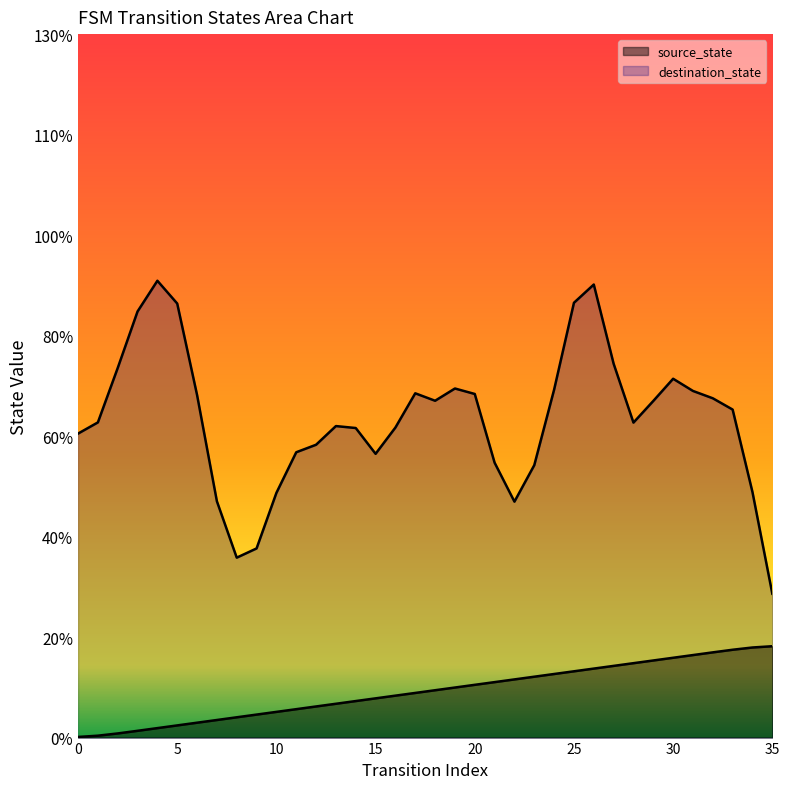

What is the ratio of the value at 18 to the value at 35?

0.5